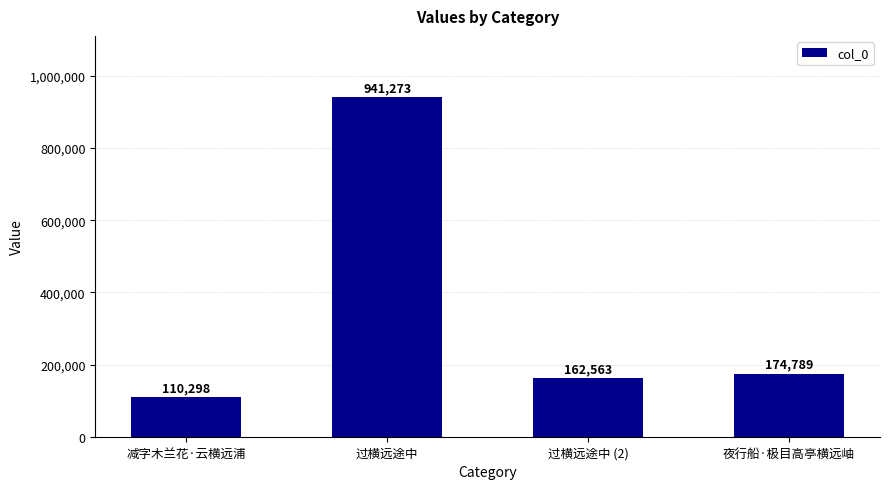

Rank the categories by value from lowest to highest.

减字木兰花·云横远浦, 过横远途中 (2), 夜行船·极目高亭横远岫, 过横远途中